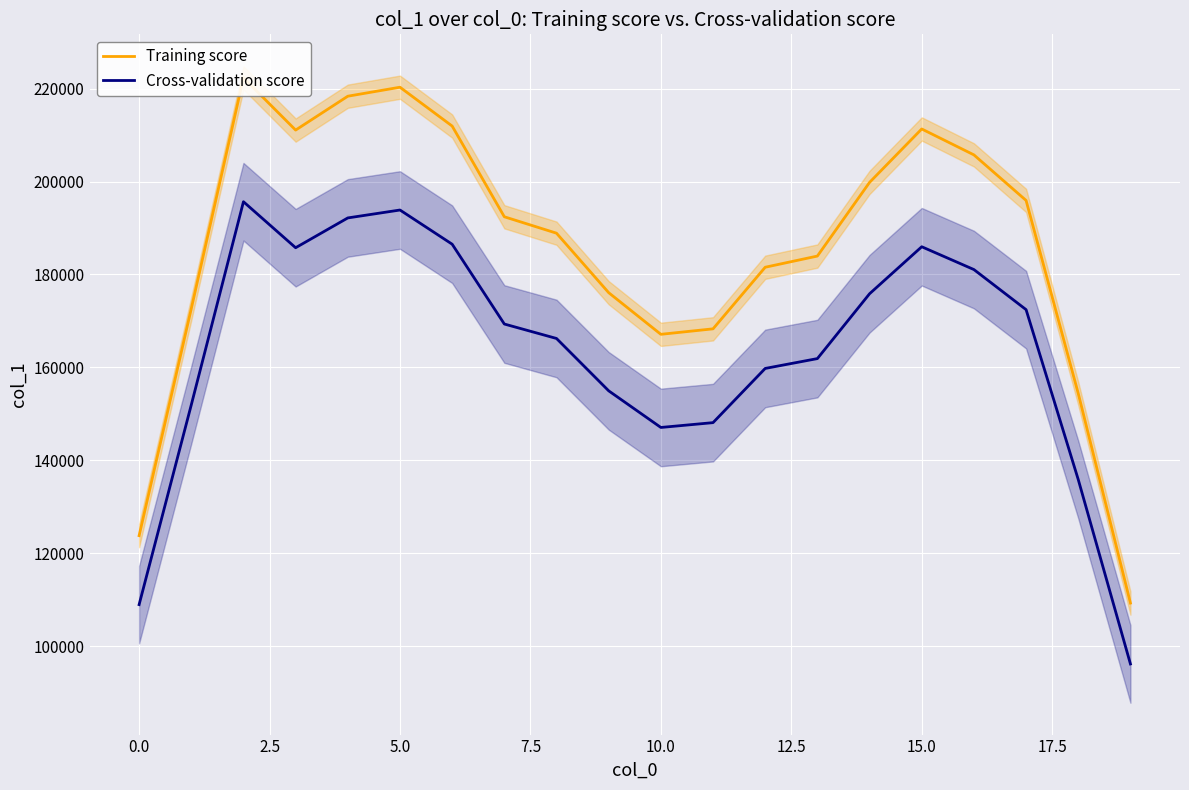

The value of Cross-validation score at 19 is 96139.8. True or false?

True